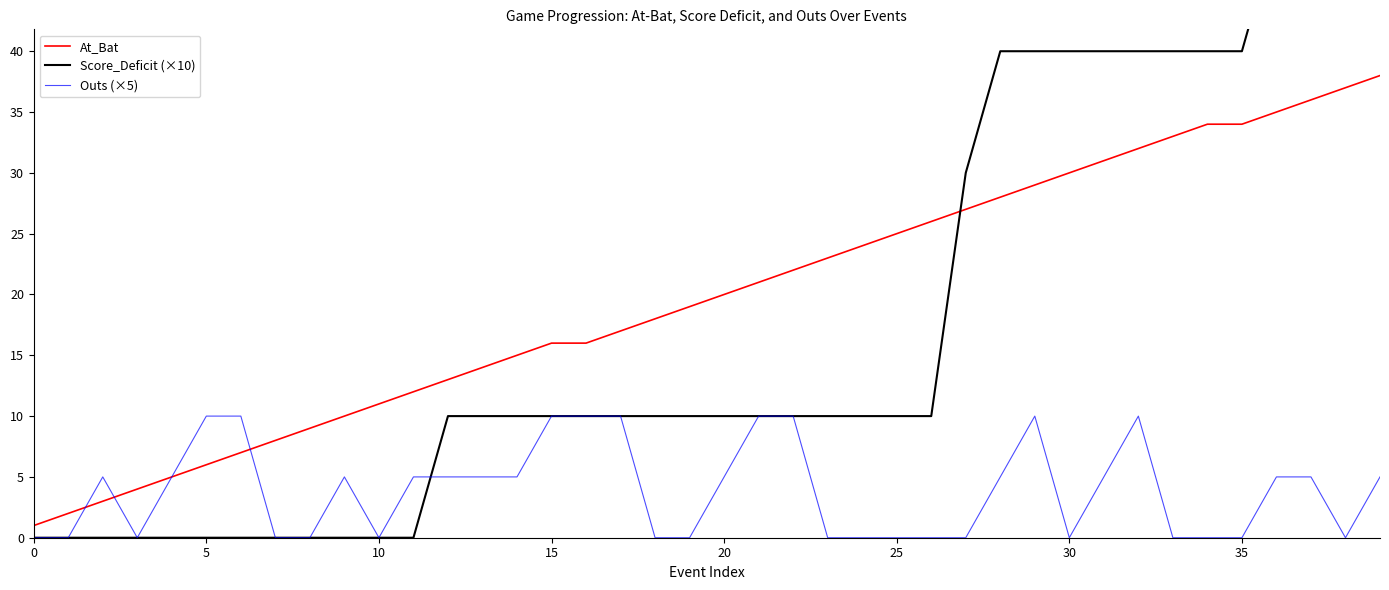

True or false: At_Bat has more than 2 interior local peaks.

False